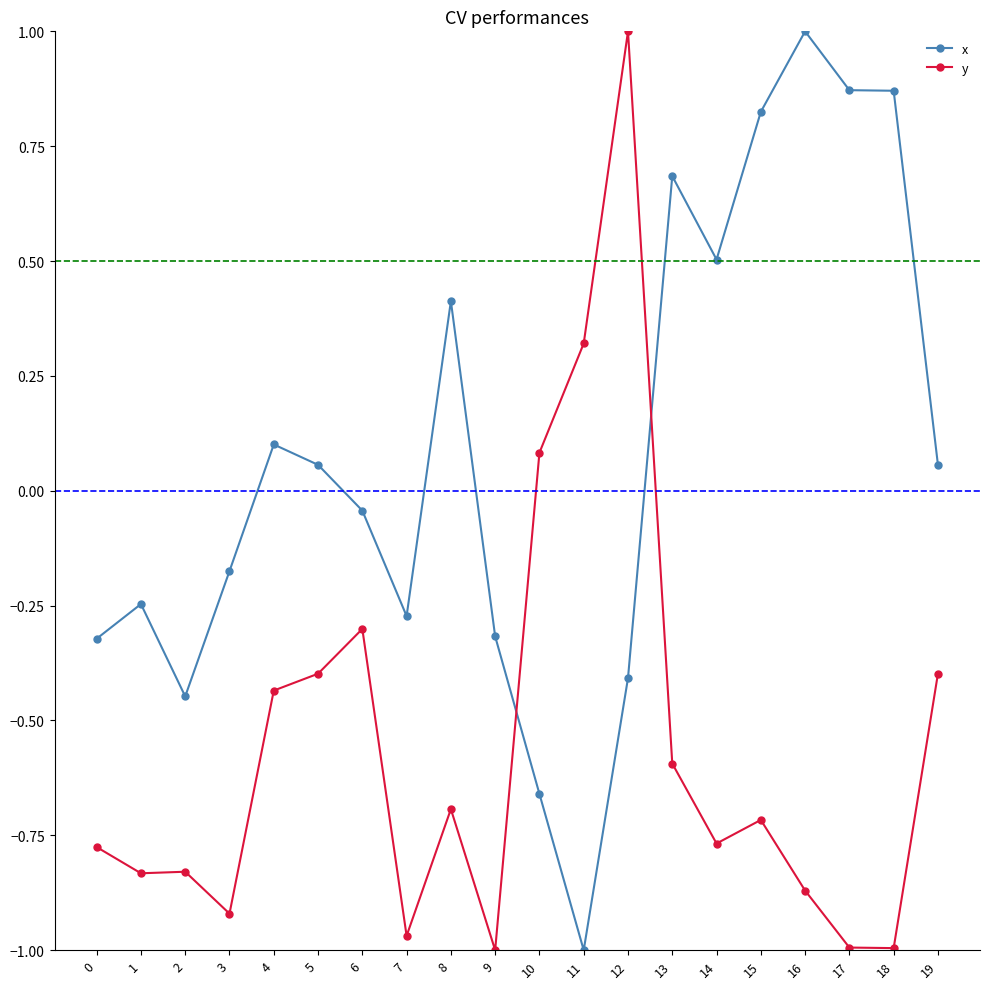

At which label does x reach its peak?

16